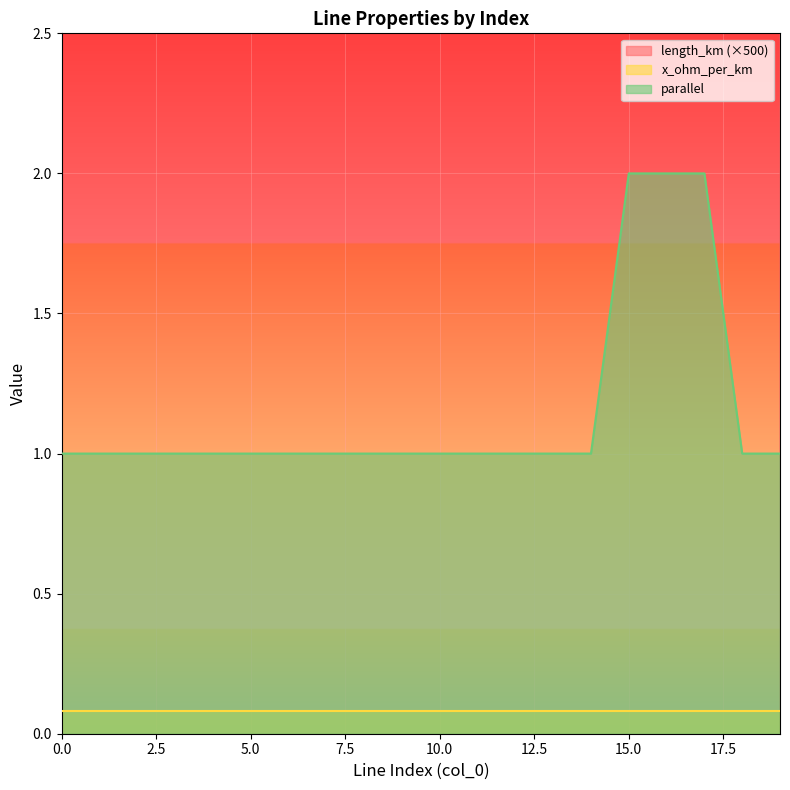

Is the value of length_km at 4 greater than the value of parallel at 13?

Yes